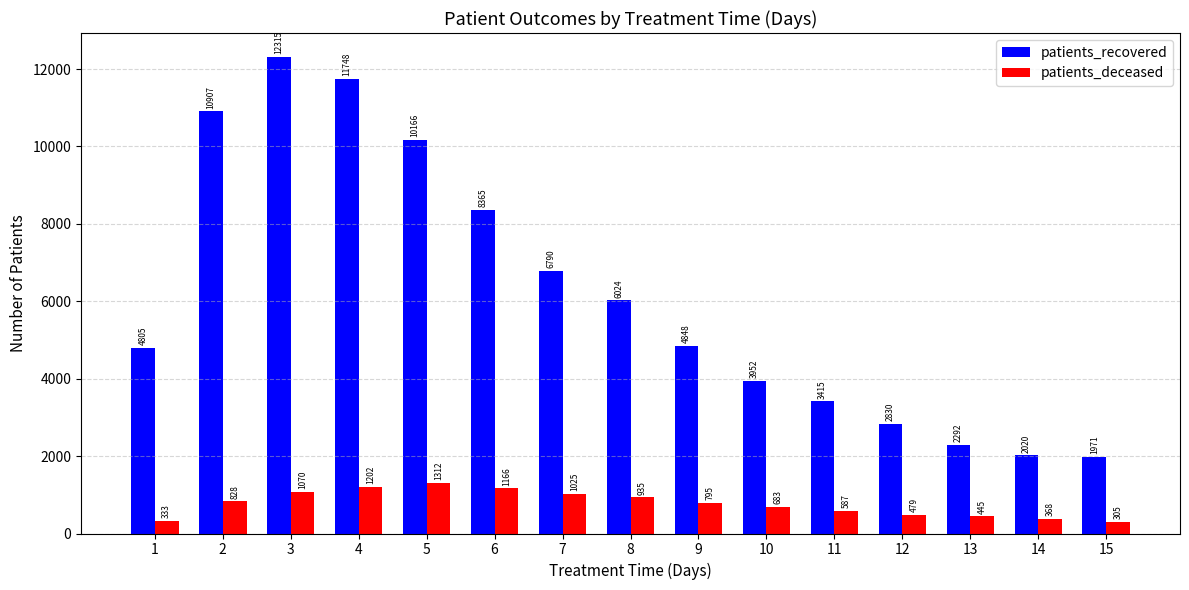

At how many categories does at least one series exceed 9610?

4